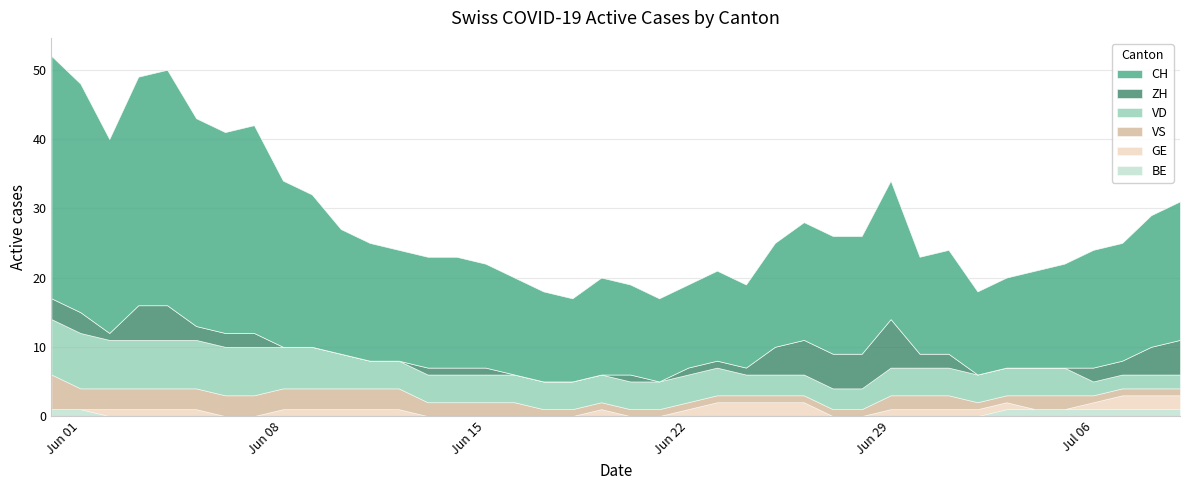

What is the difference between the maximum and minimum values in the BE series?

1